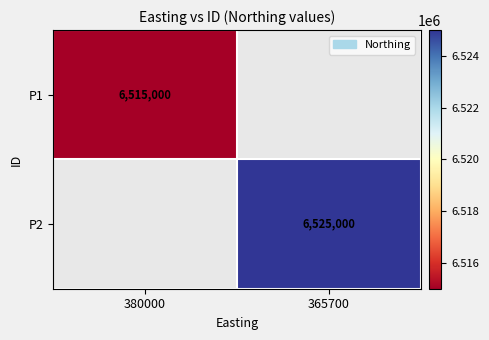

Is it true that P2 equals 6525000 at 365700?

True